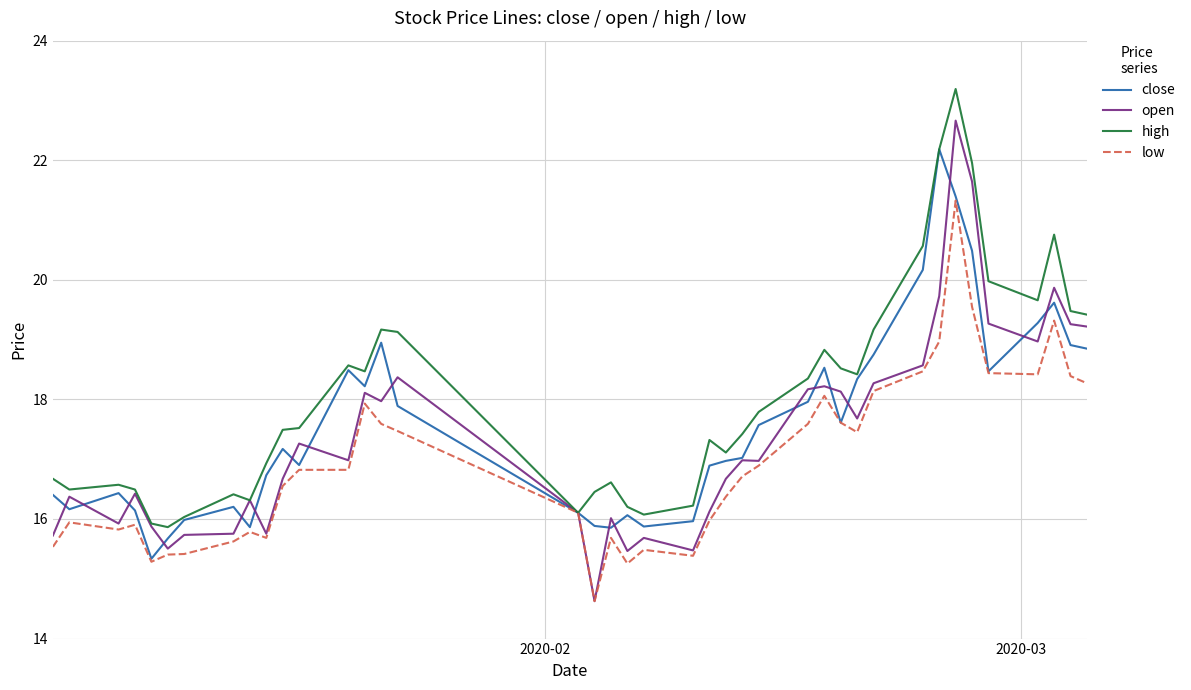

What is the minimum value shown in the chart?

14.6